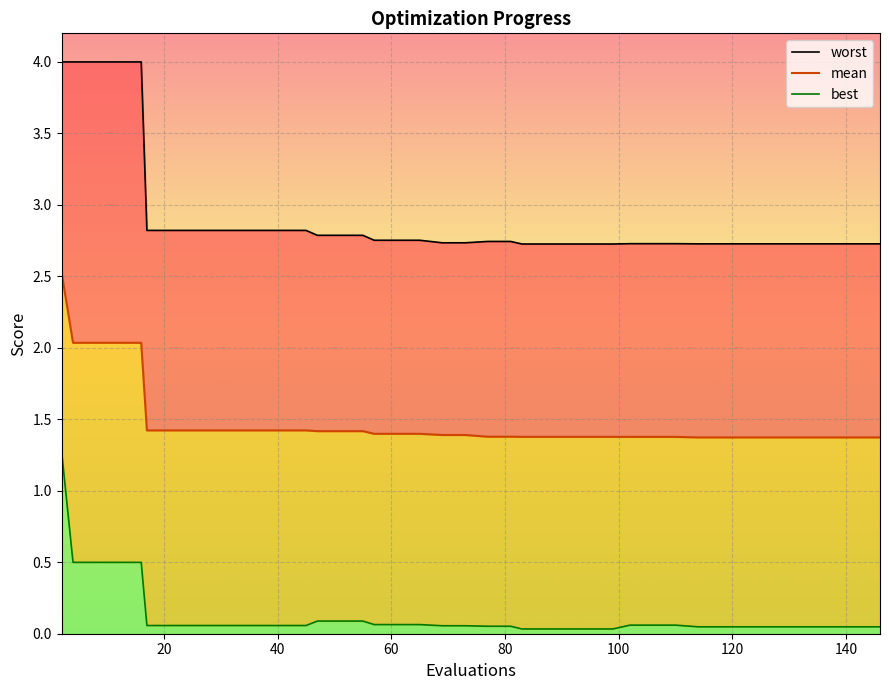

True or false: best and worst cross at least once.

False